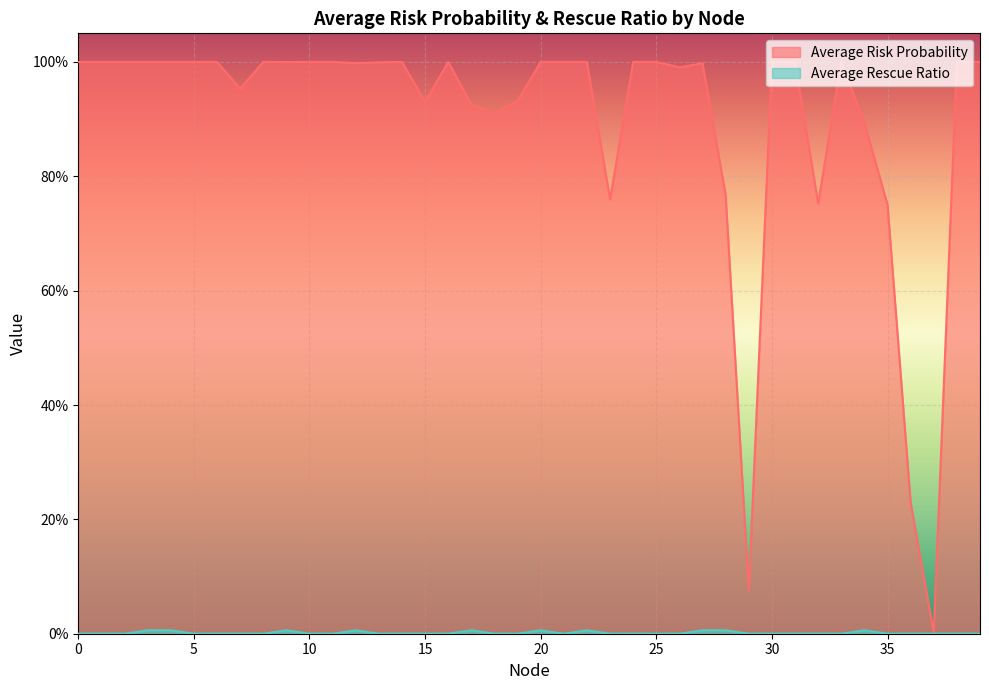

True or false: Average Rescue Ratio has a value of 0.0 at 25.

False